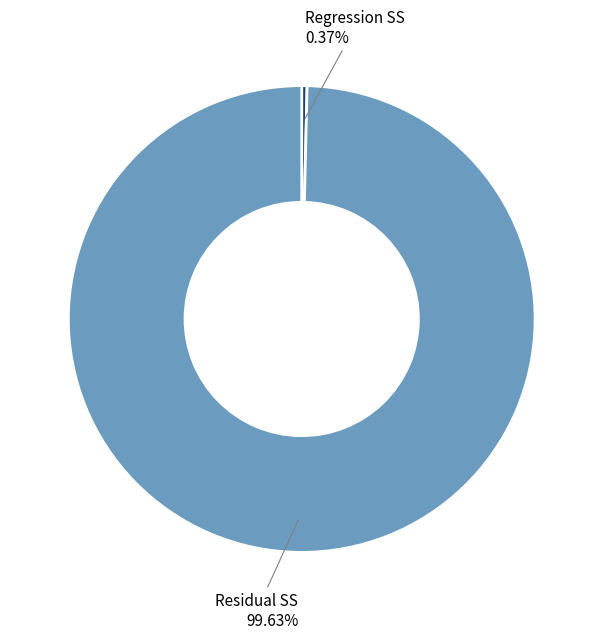

Is there any slice that represents more than half of the pie?

Yes